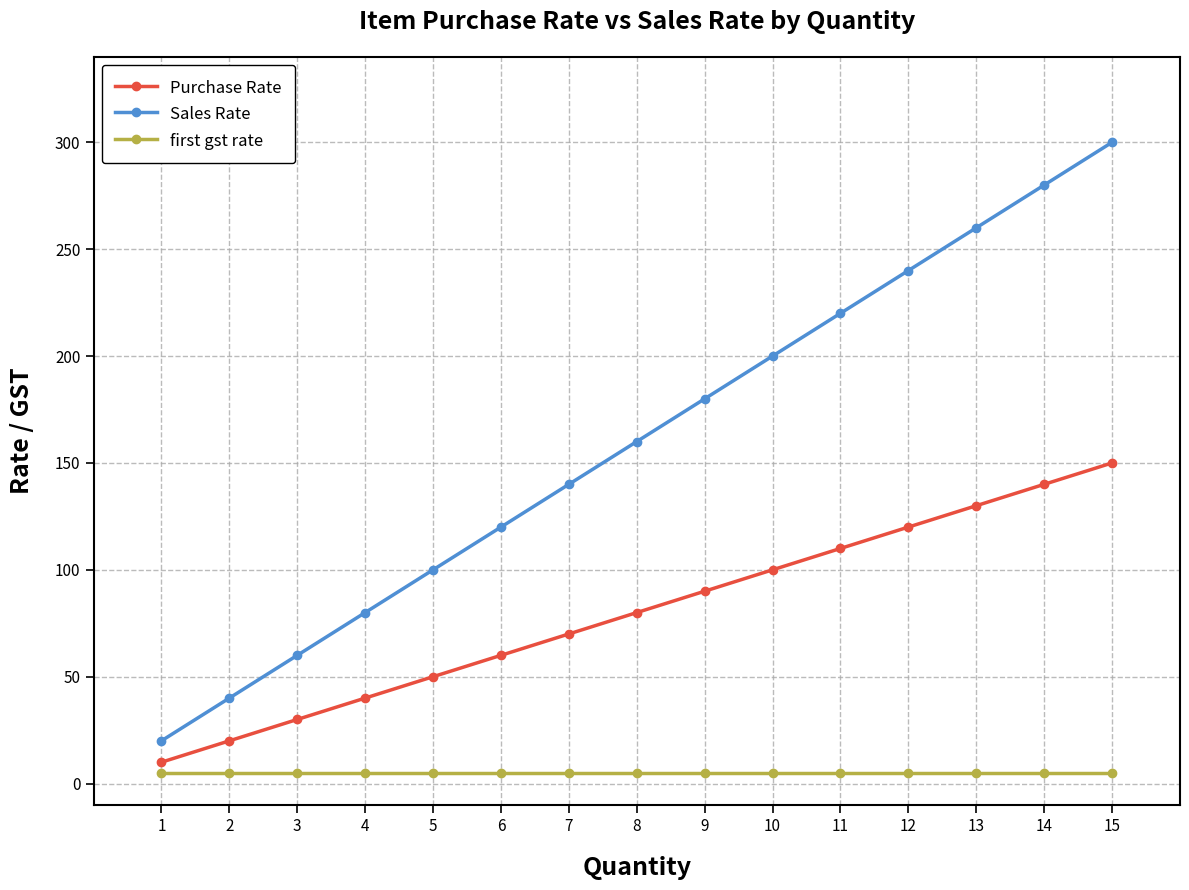

At which category is the sum across all series the highest?

15